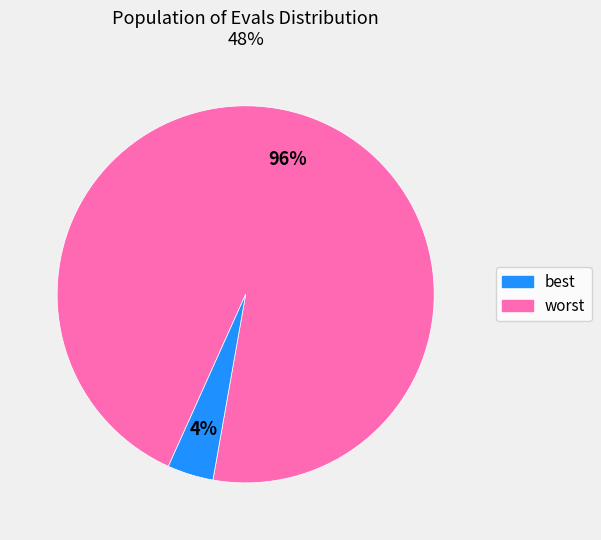

How many segments does this pie chart have?

2